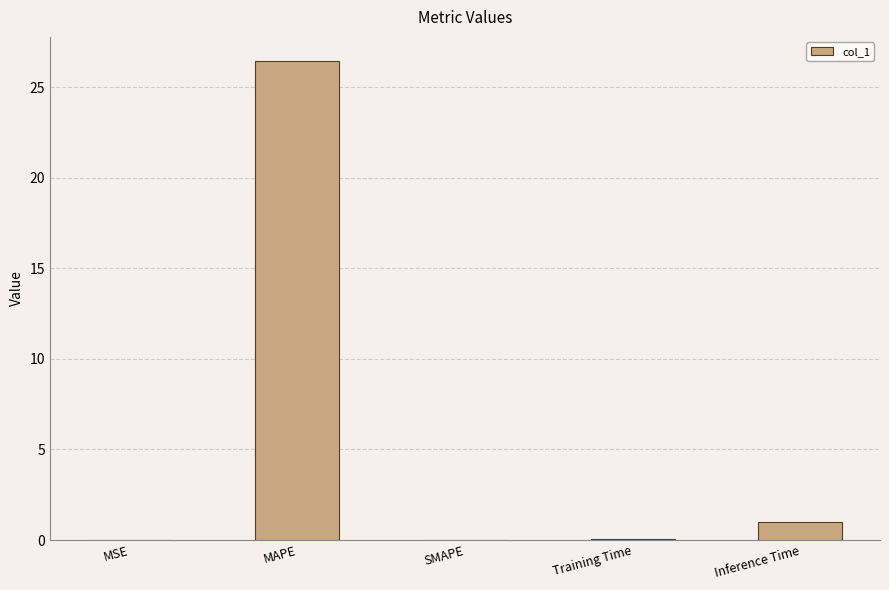

The chart shows a value of 26.4 at MAPE. True or false?

True